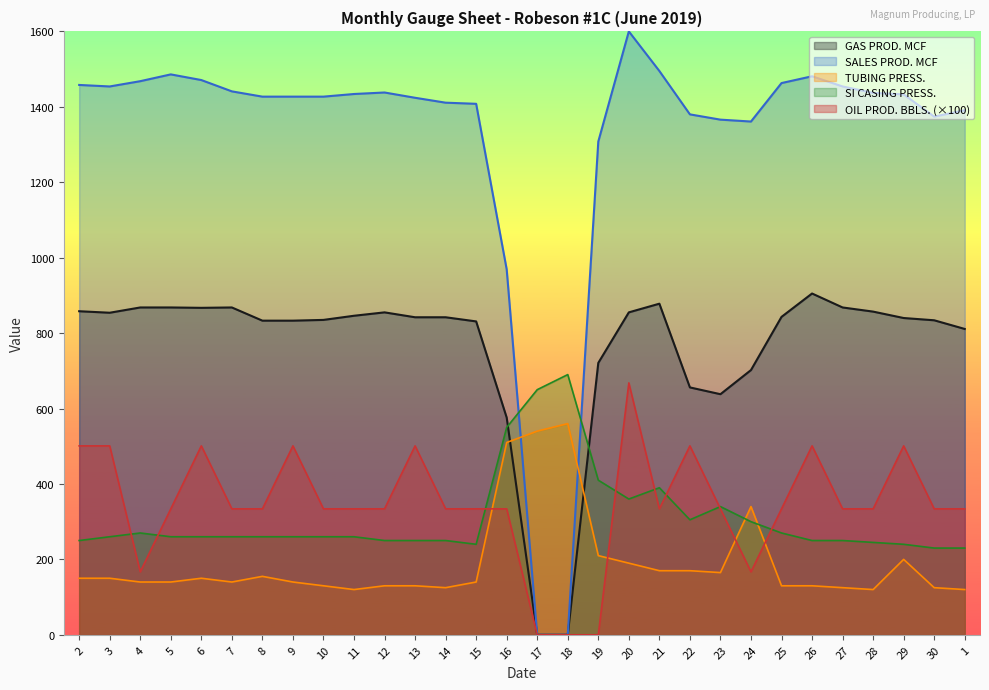

At how many categories does at least one series exceed 896?

28